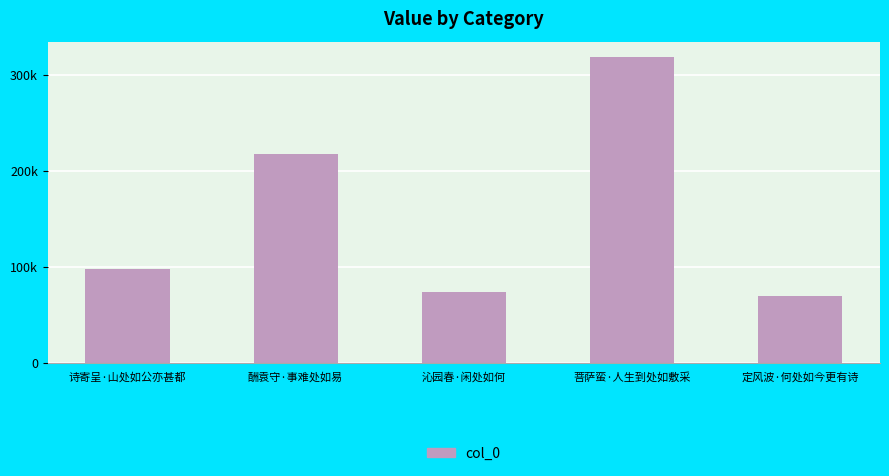

How many distinct data groups are displayed?

1